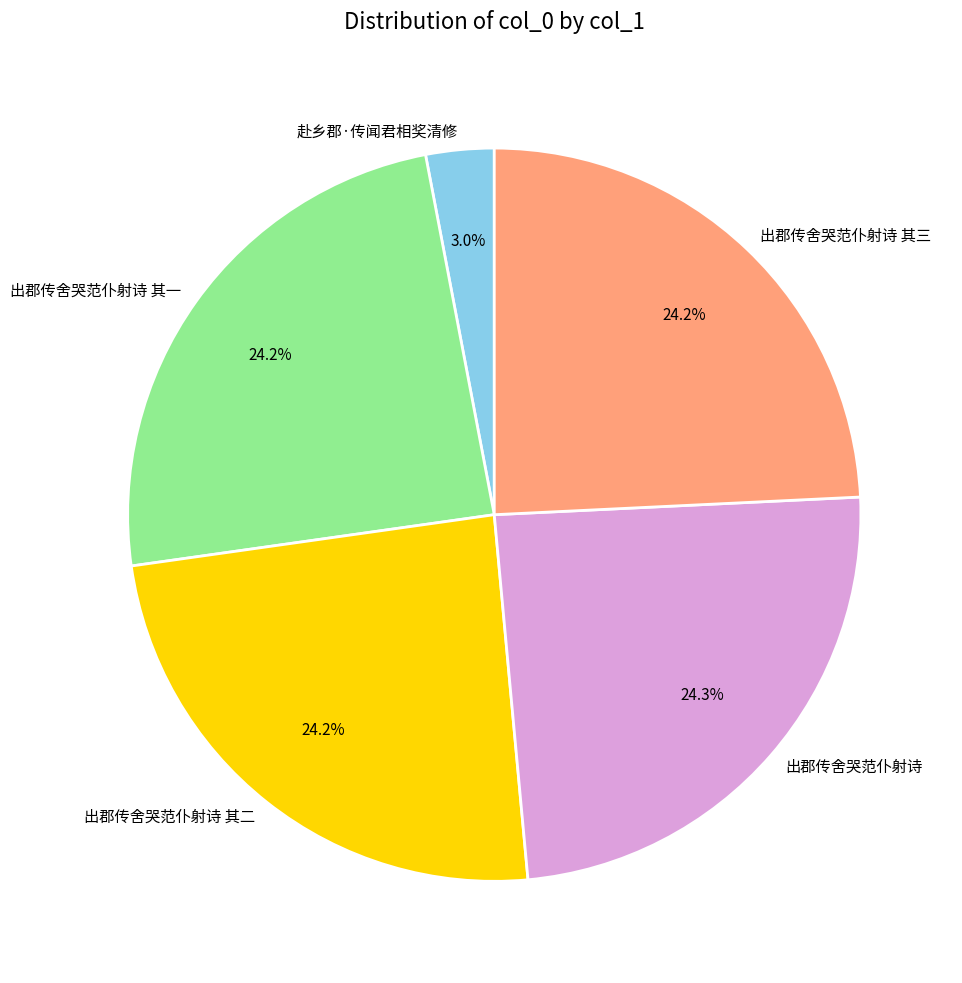

How many segments does this pie chart have?

5